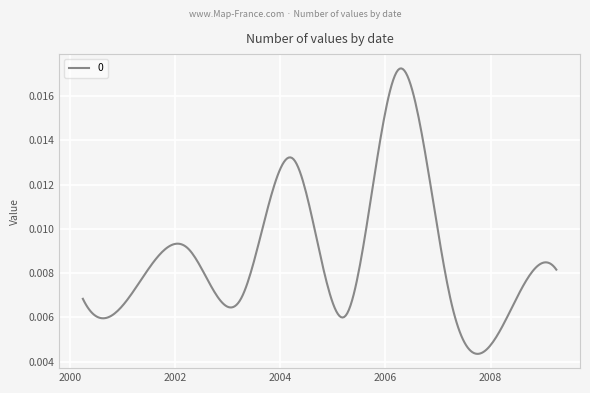

Does the chart have visible grid lines?

Yes